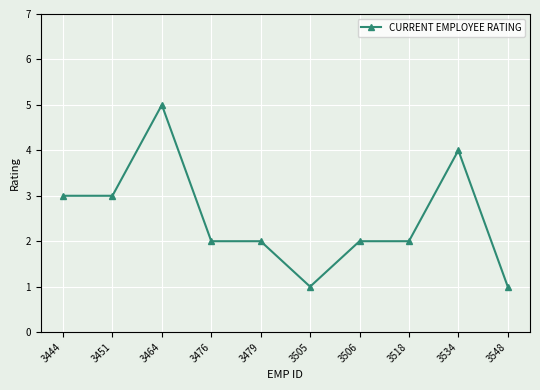

Which has a higher value, 3476 or 3548?

3476